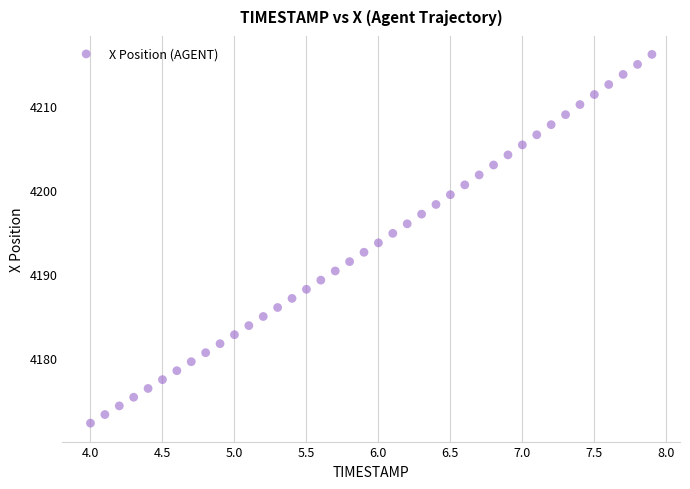

What is the range of X values (max minus min)?

3.9